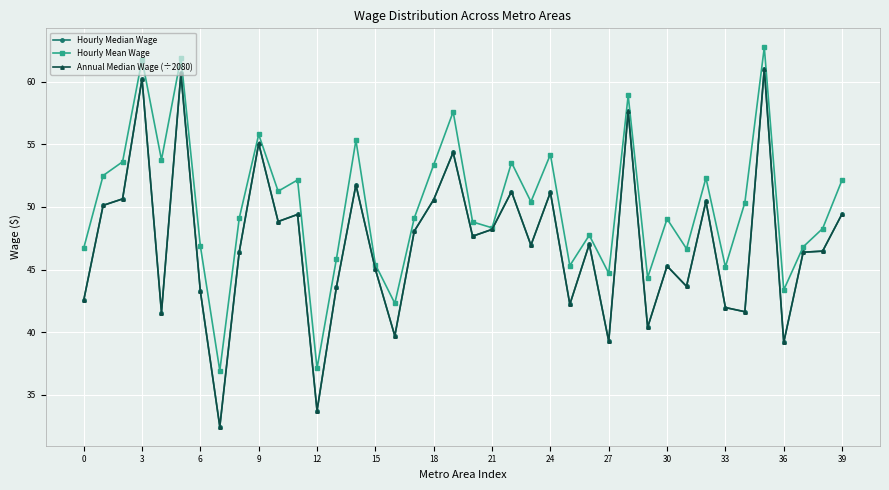

What is the value of the Hourly Median Wage point at the 11th from the left?

48.8